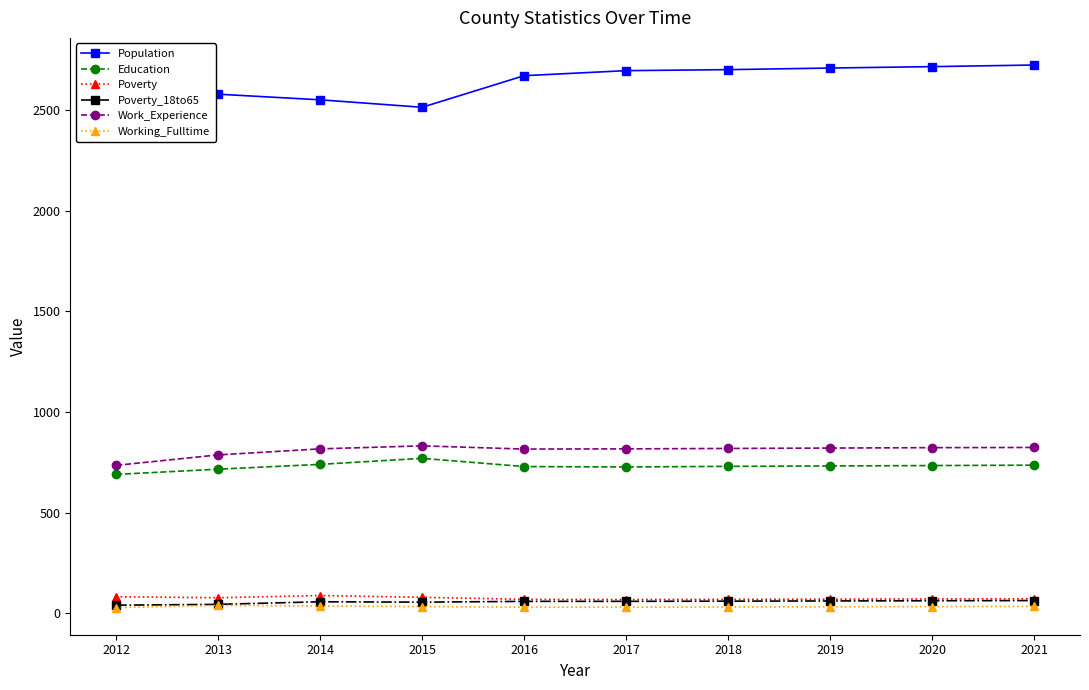

Which series has the largest range (max minus min)?

Population